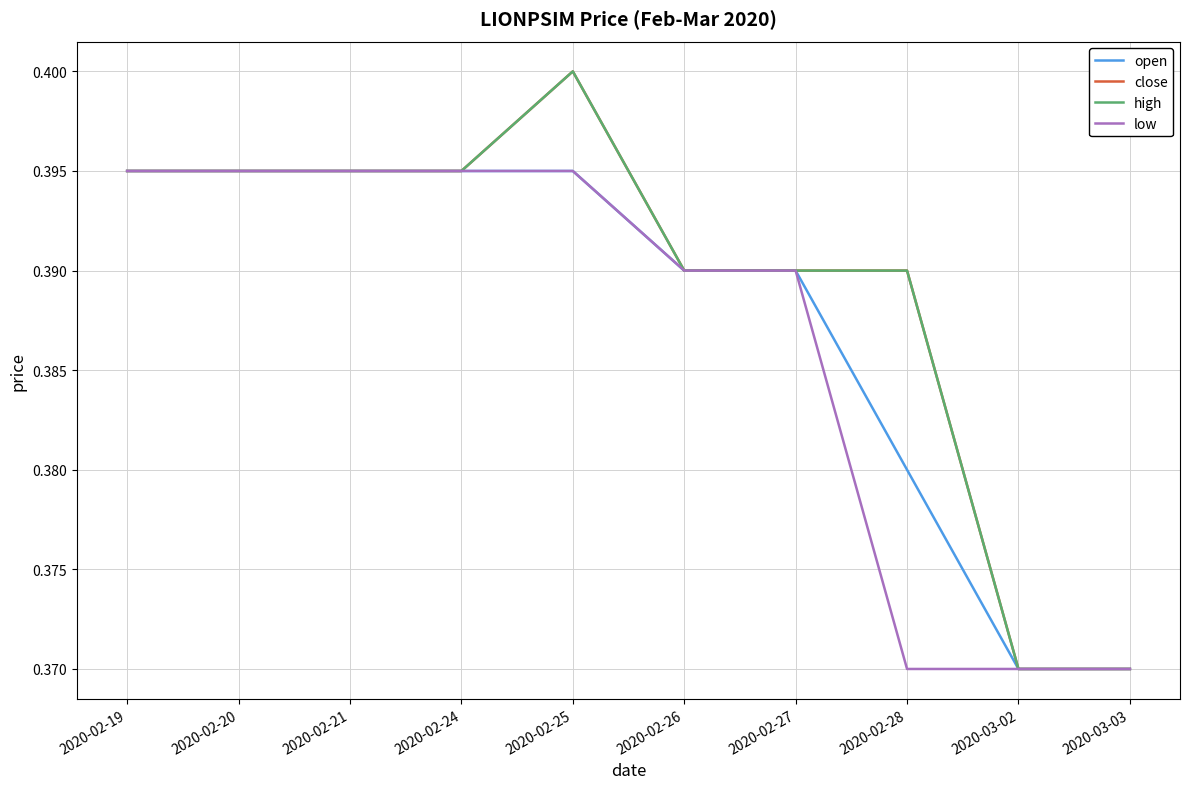

List the labels in order of close value, largest first.

2020-02-25, 2020-02-19, 2020-02-20, 2020-02-21, 2020-02-24, 2020-02-26, 2020-02-27, 2020-02-28, 2020-03-02, 2020-03-03